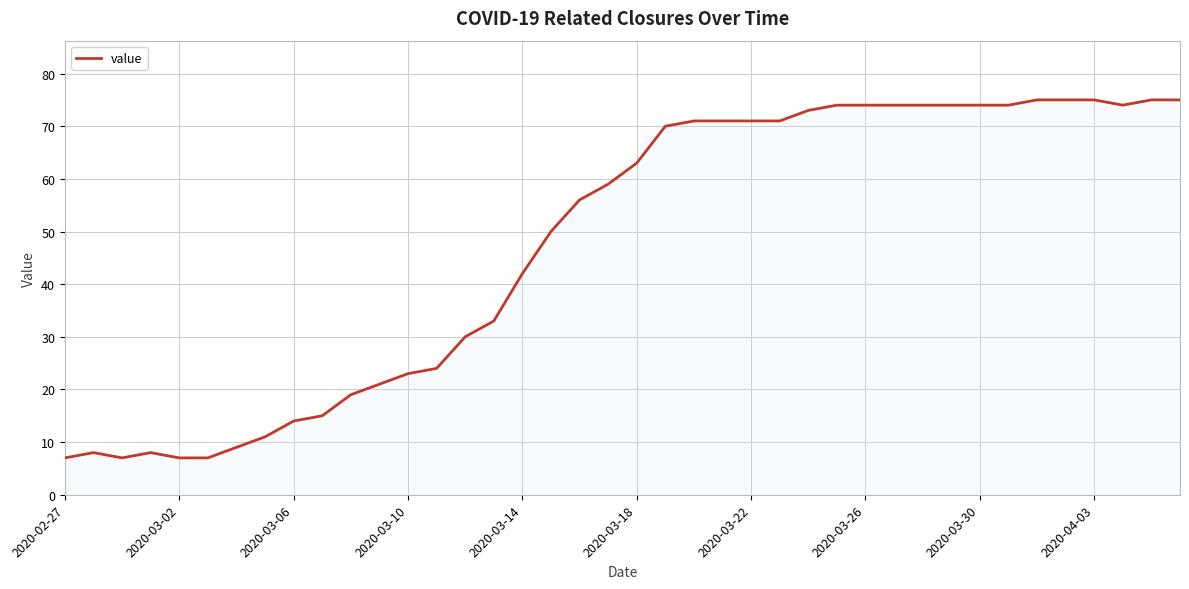

Does the chart display data point markers on the line(s)?

No